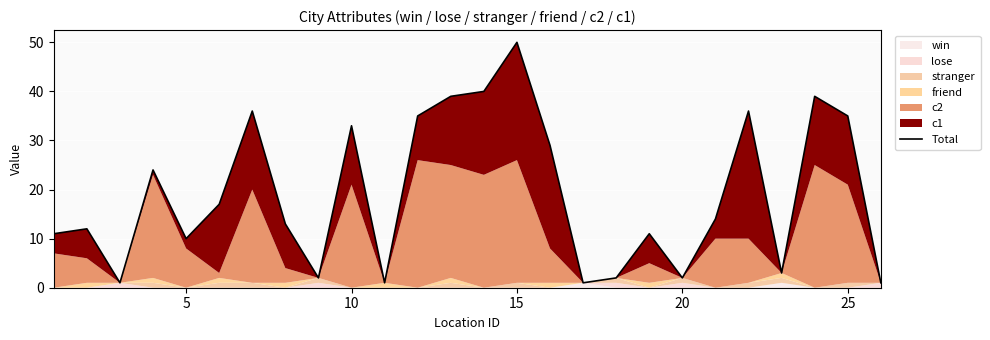

The chart shows a value of 59 at 13. True or false?

False